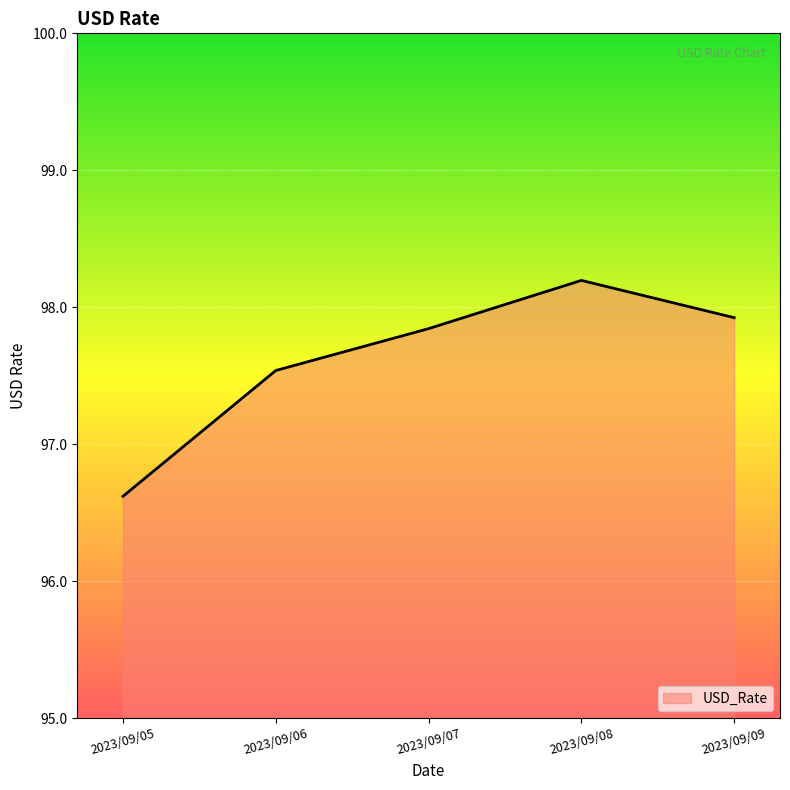

What is the change in value from 2023/09/05 to 2023/09/06?

+0.9